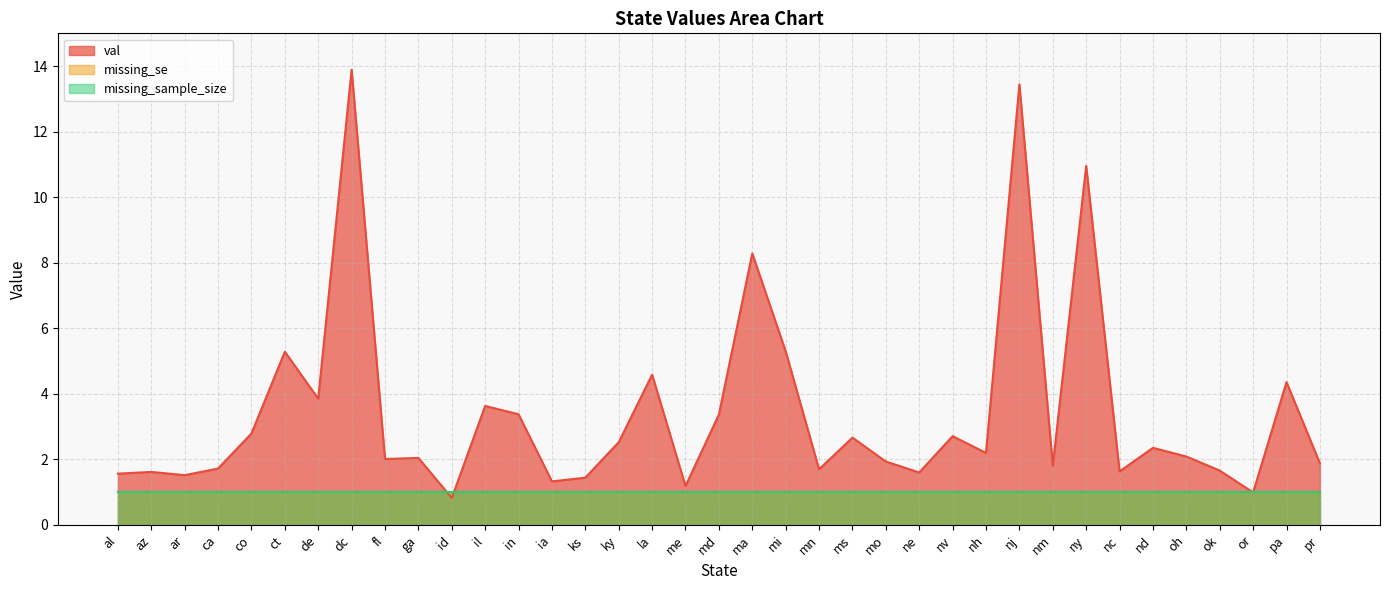

What is the average value of the missing_se series?

1.0